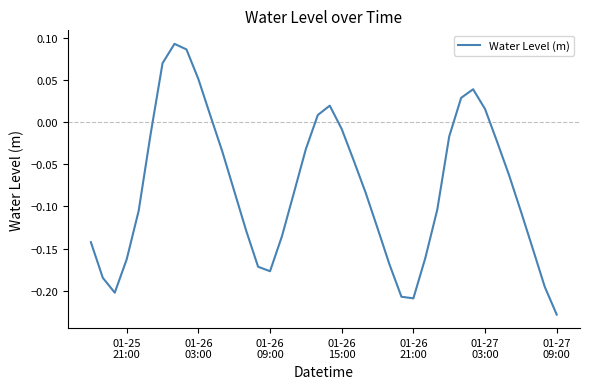

What is the difference between the maximum and minimum values?

0.3